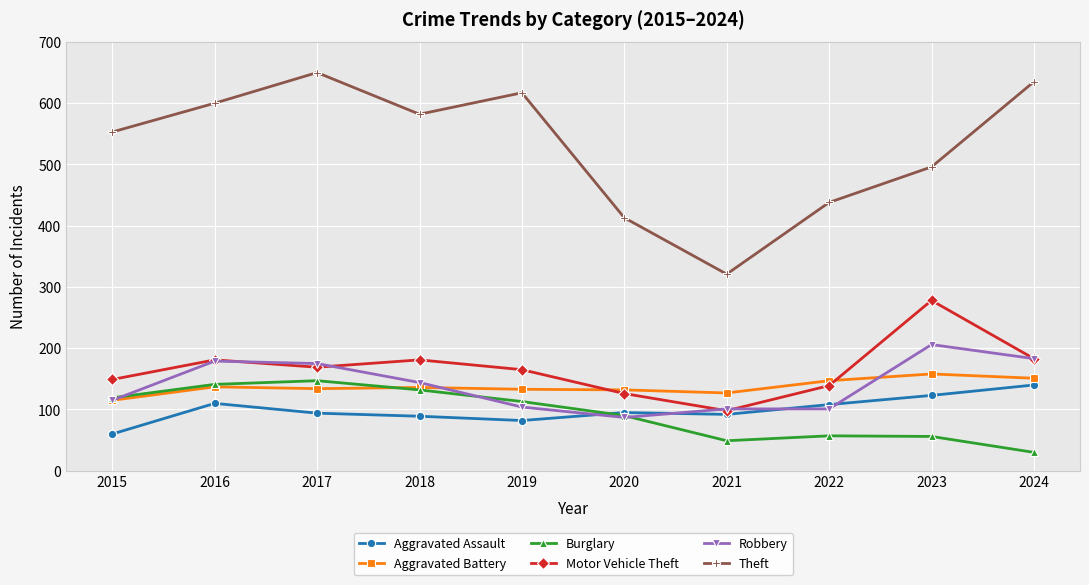

What is the maximum value for Burglary?

147